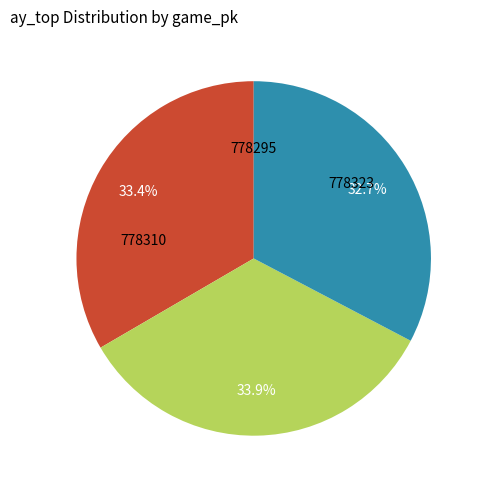

Does any single category account for the majority?

No